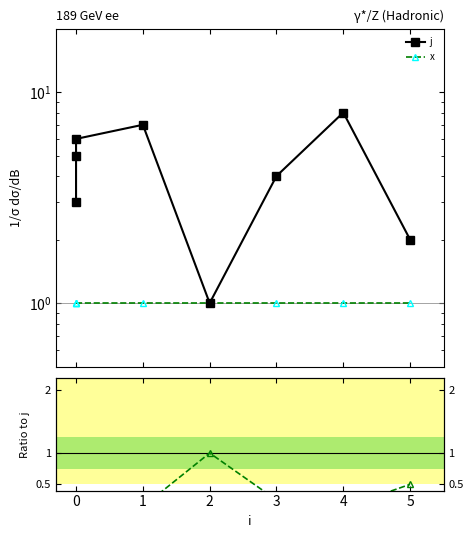

Is this an area chart (filled region under the line)?

No